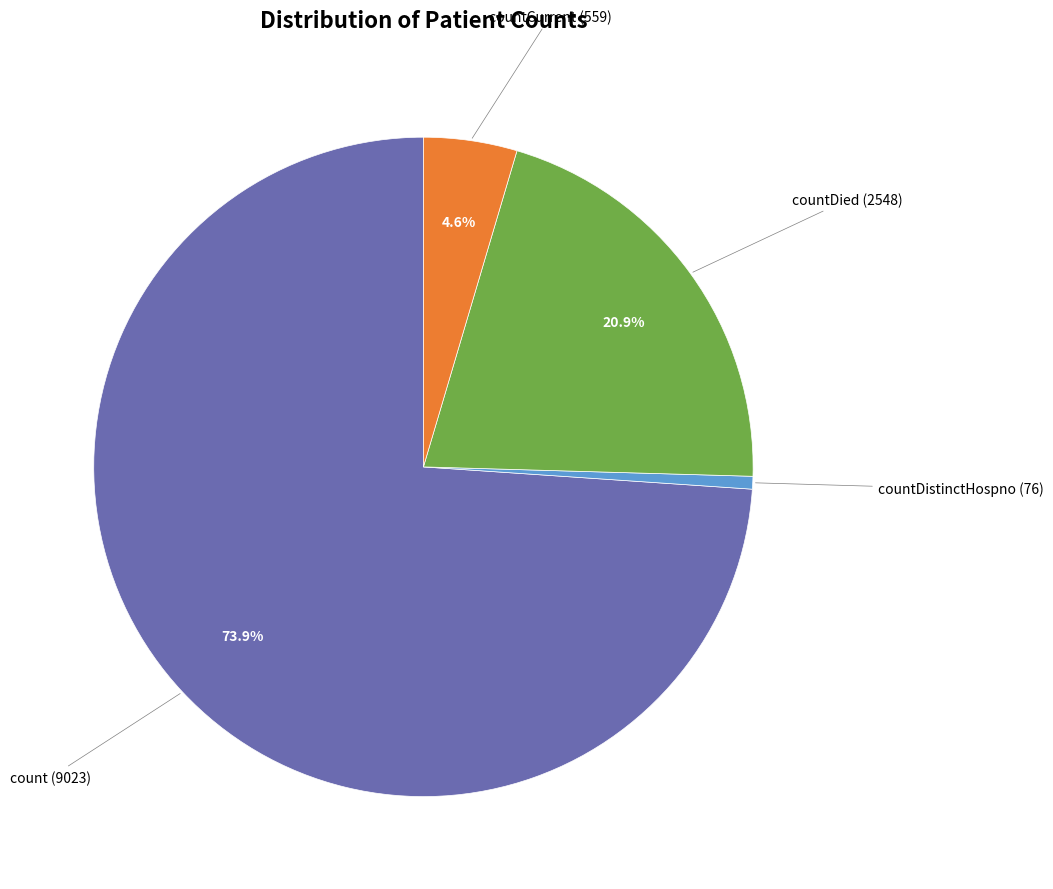

Does any single category account for the majority?

Yes